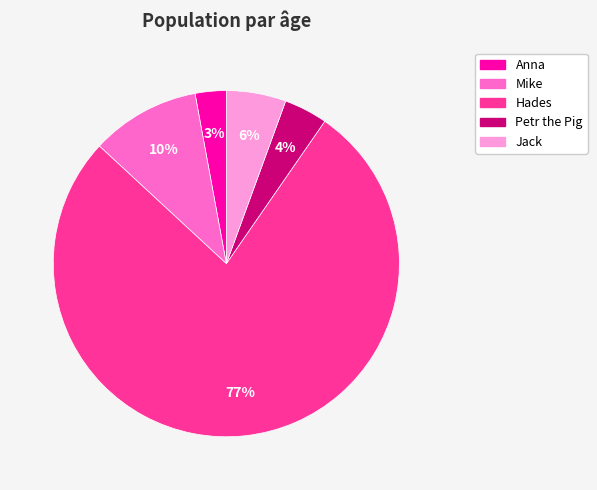

Which slice is the smallest?

Anna